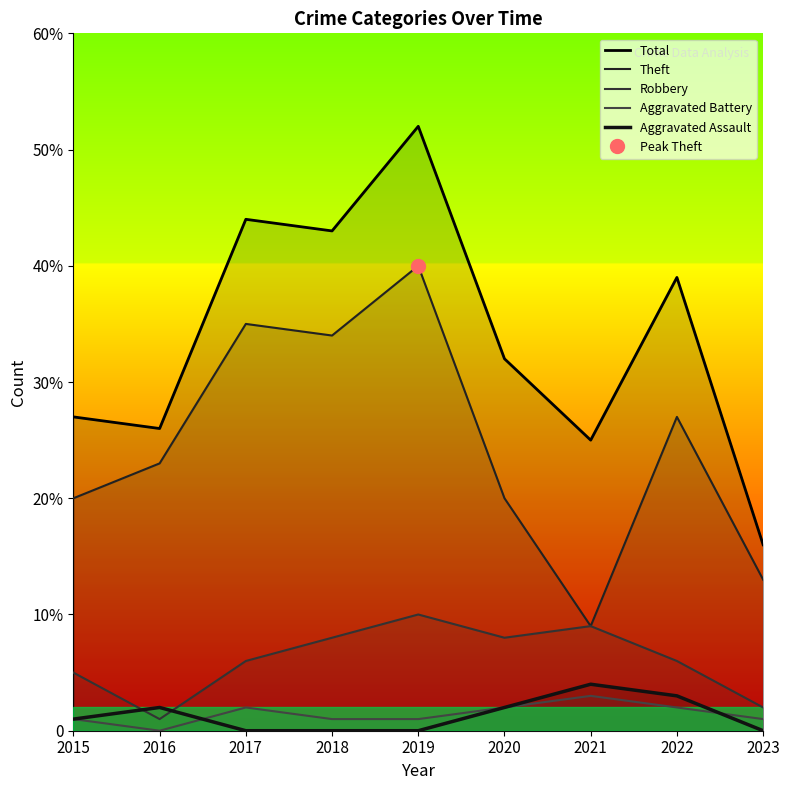

True or false: Total and Robbery cross at least once.

False